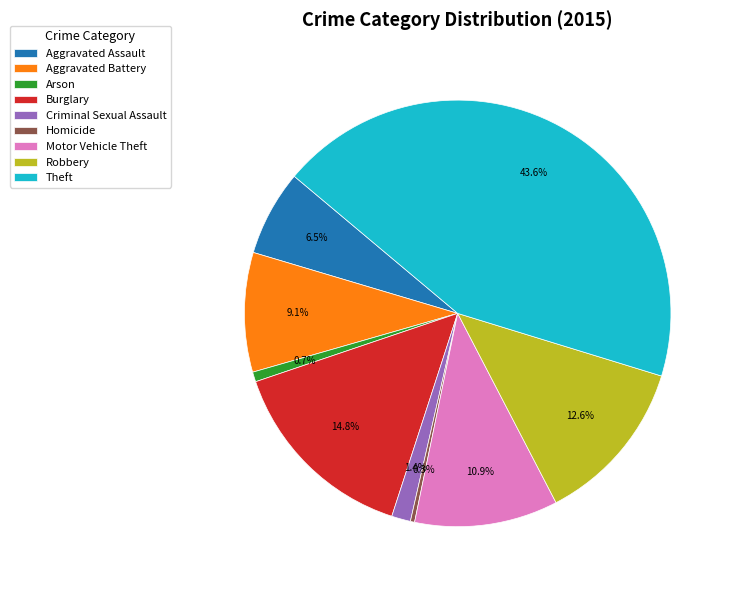

Count the number of slices in the pie.

9